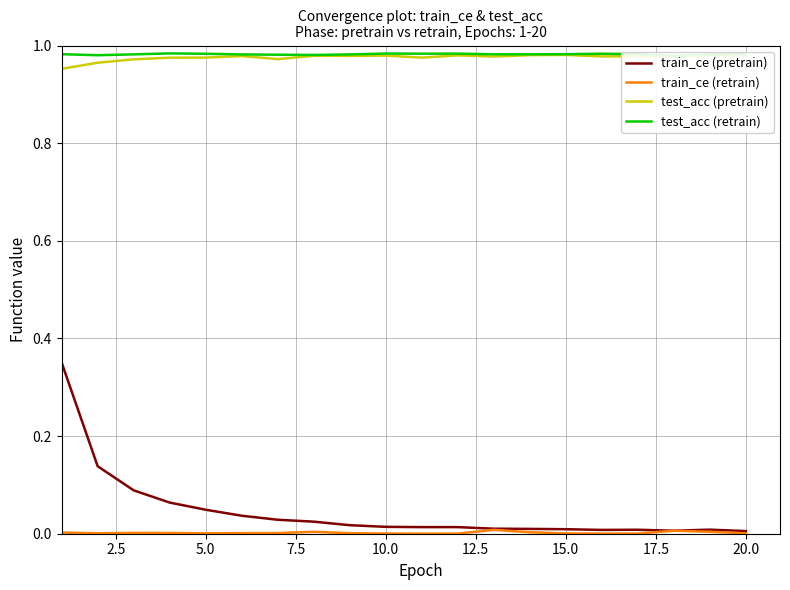

True or false: test_acc (pretrain) and train_ce (pretrain) cross at least once.

False